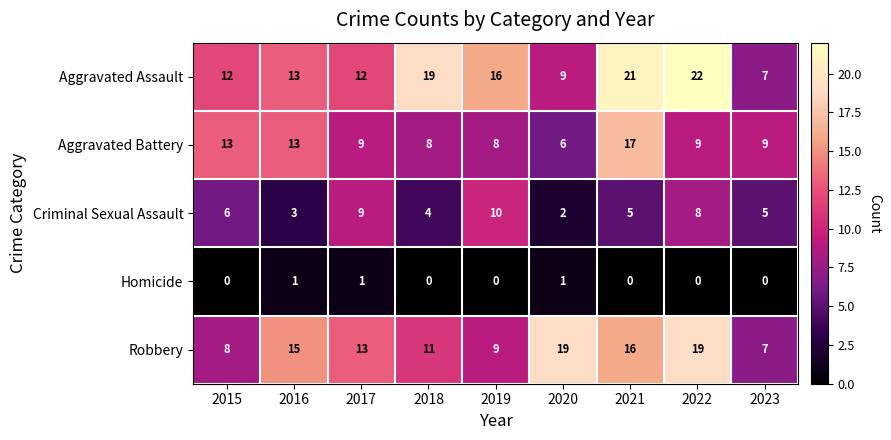

Is the value of Aggravated Assault at 2016 greater than the value of Robbery at 2020?

No